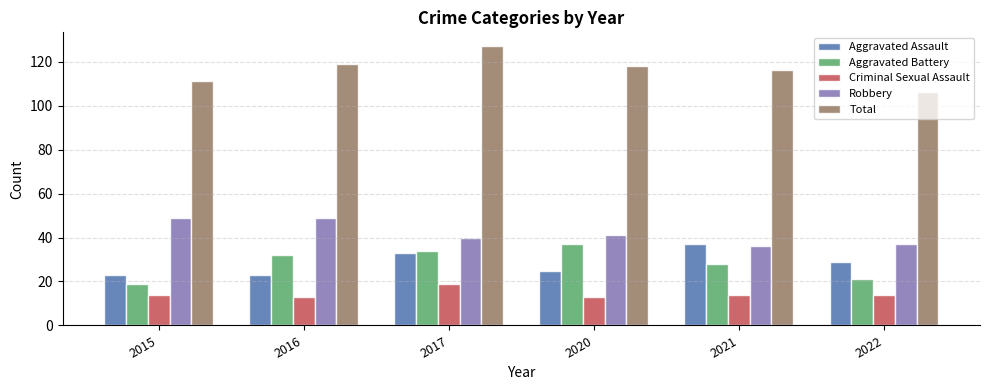

Between 2015 and 2016, which series saw the biggest shift?

Aggravated Battery